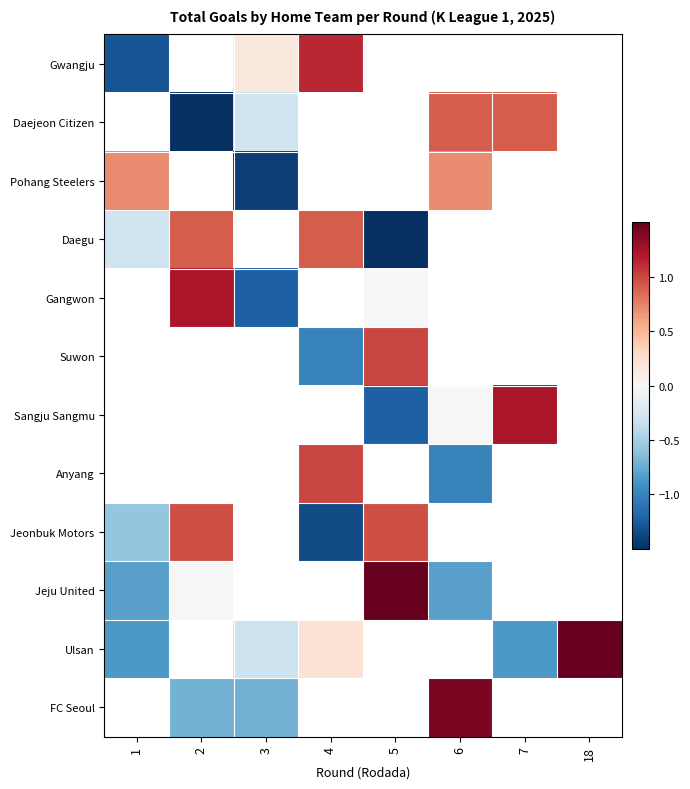

Where does the Jeonbuk Motors series first go above 0?

2